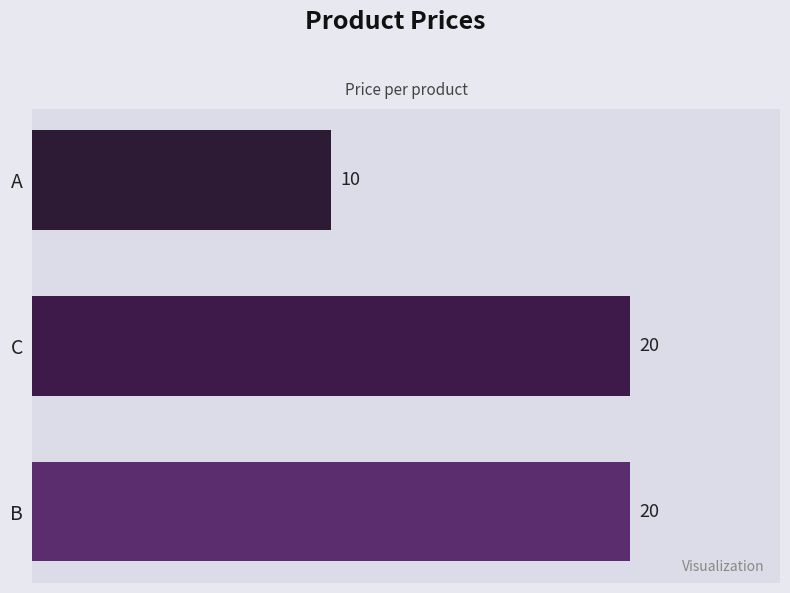

What is the change in value from B to A?

-10